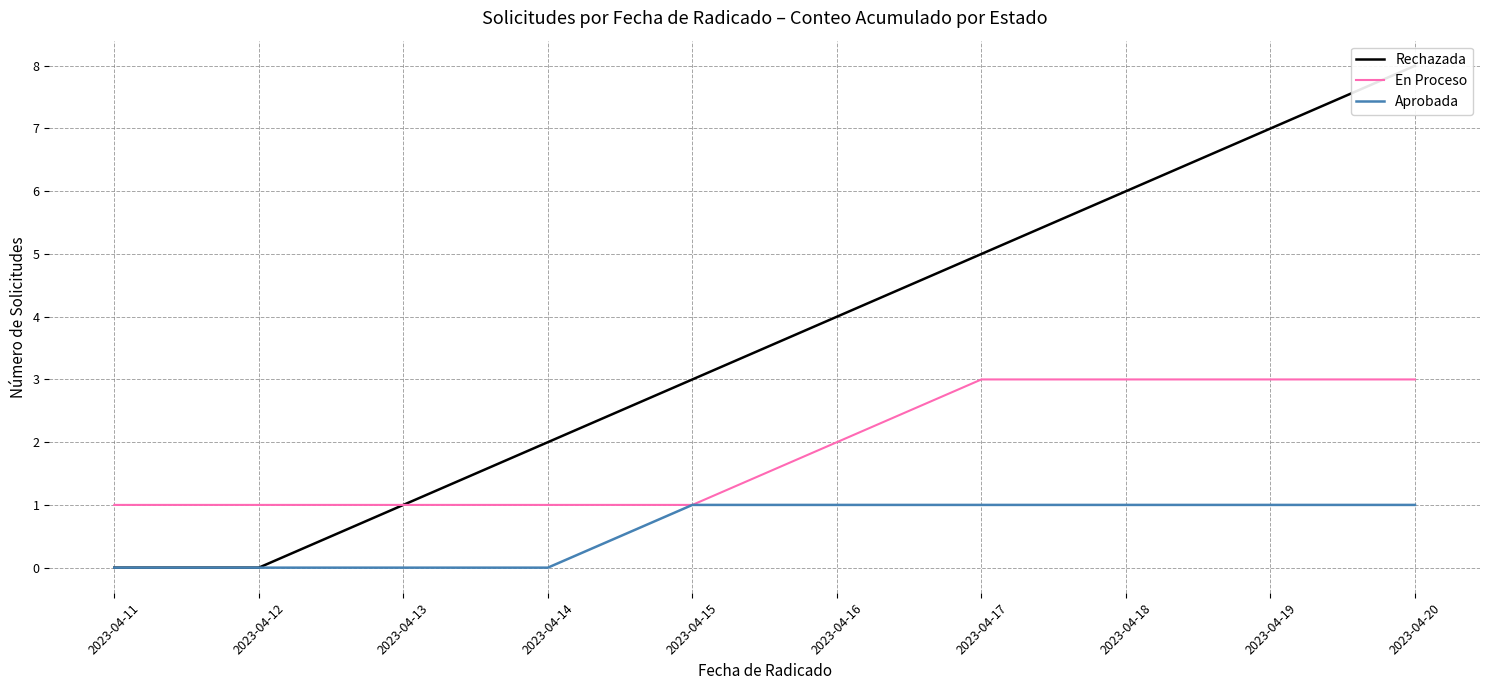

The En Proceso series shows 1 at 2023-04-12. True or false?

True